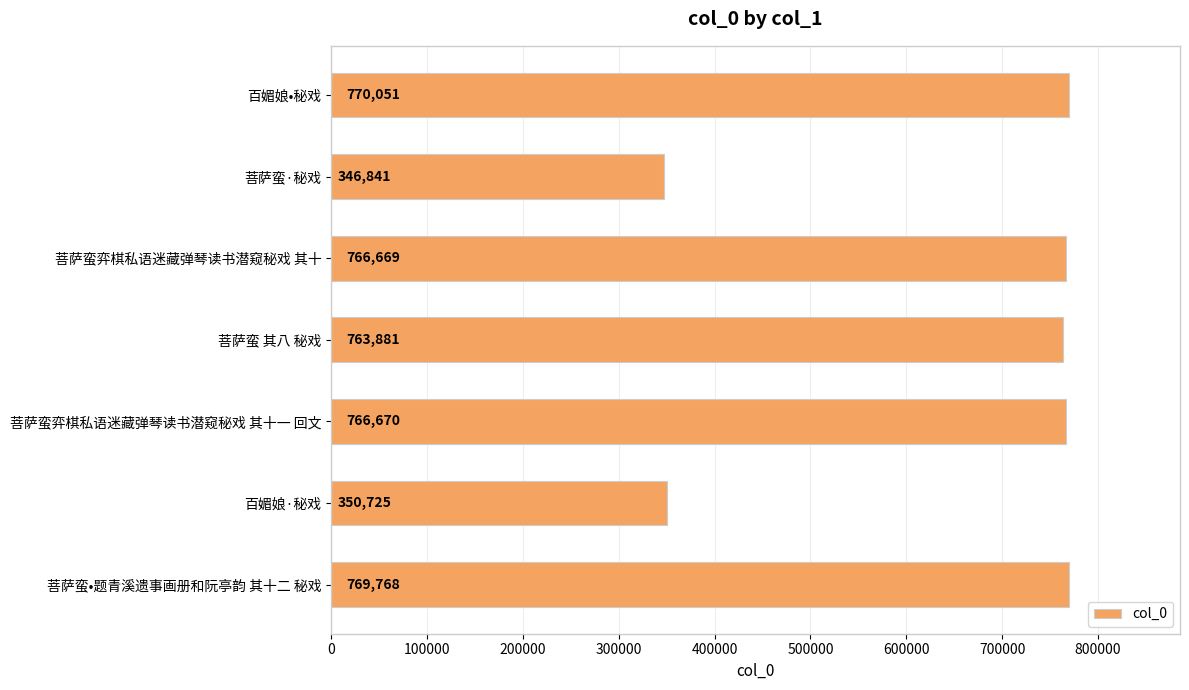

At which label is the value closest to 558446?

菩萨蛮 其八 秘戏